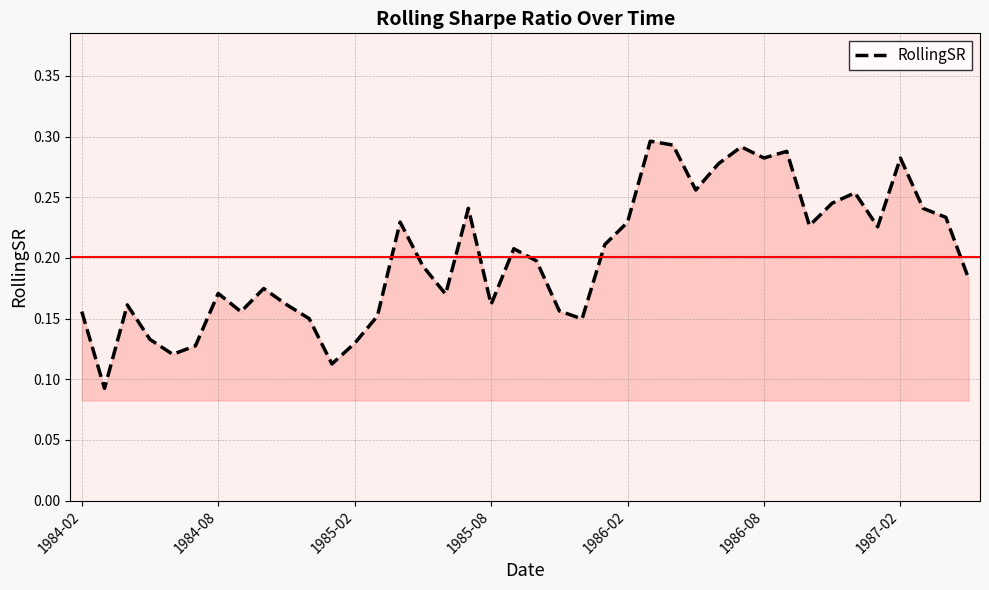

Does the chart display data point markers on the line(s)?

No